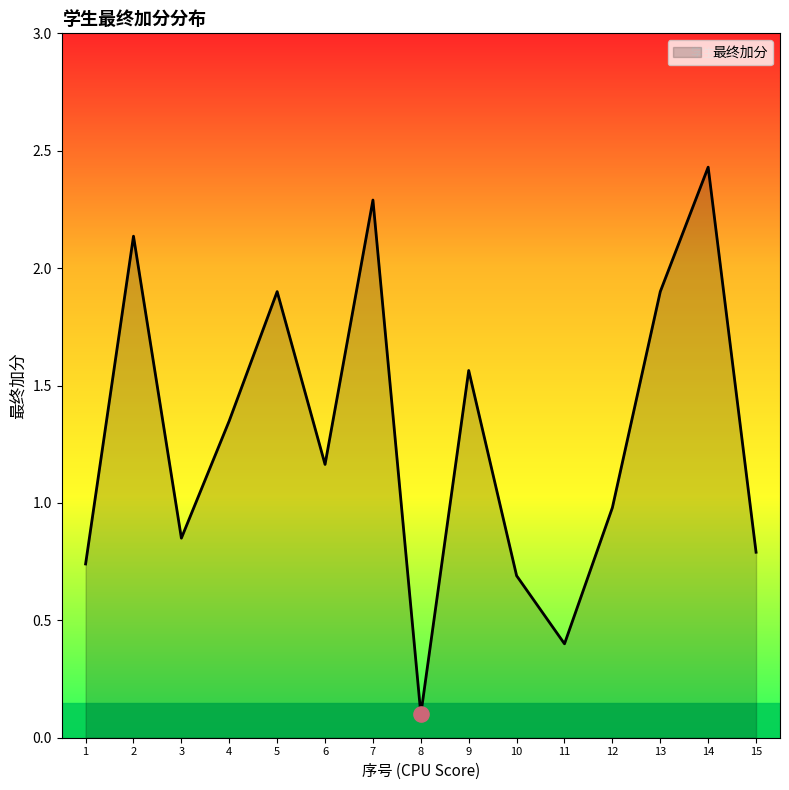

What is the change in value from 4 to 15?

-0.6